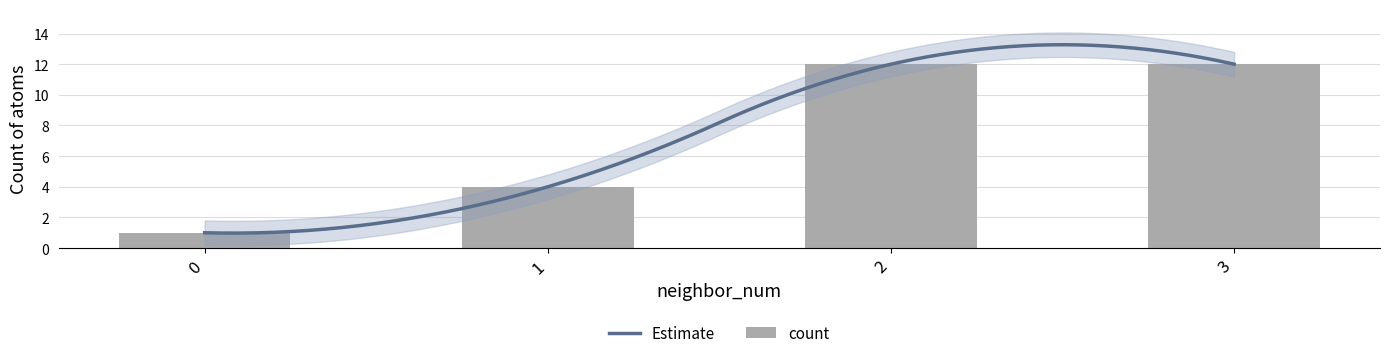

What is the approximate value at 1, to the nearest 5?

5